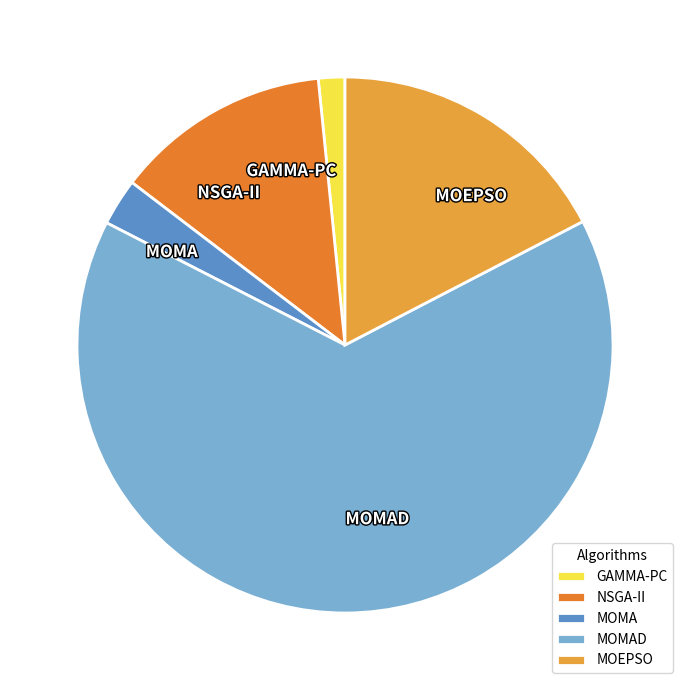

True or false: GAMMA-PC accounts for 2% of the total.

True